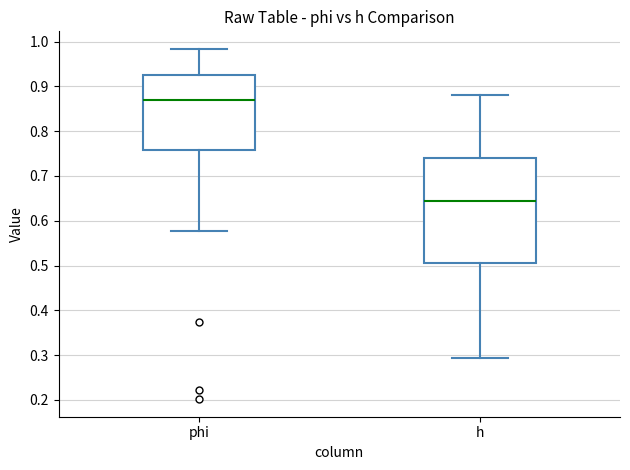

Reading left to right, transcribe this box plot: for each box, give where its median line is, the range the box spans, and where its two whiskers end, as read against the y-axis. The values are not printed on the chart, so give them approximately, as read against the axis.

phi: median 0.87, box 0.76 to 0.93, whiskers 0.58 to 0.98
h: median 0.64, box 0.51 to 0.74, whiskers 0.29 to 0.88